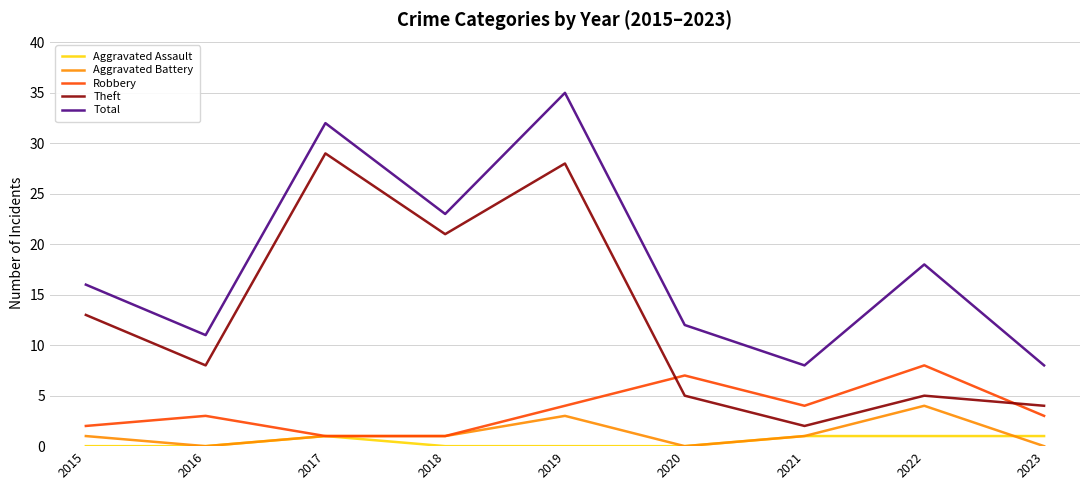

Which series changed the most between 2018 and 2020?

Theft